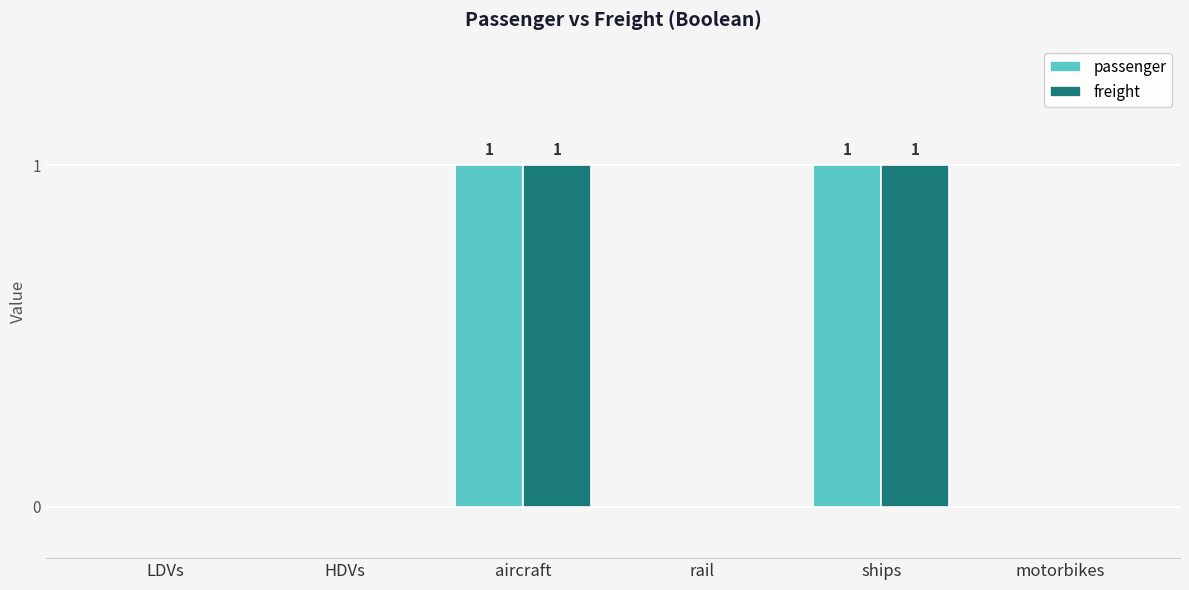

Are the bars grouped side by side (vs. stacked)?

Yes